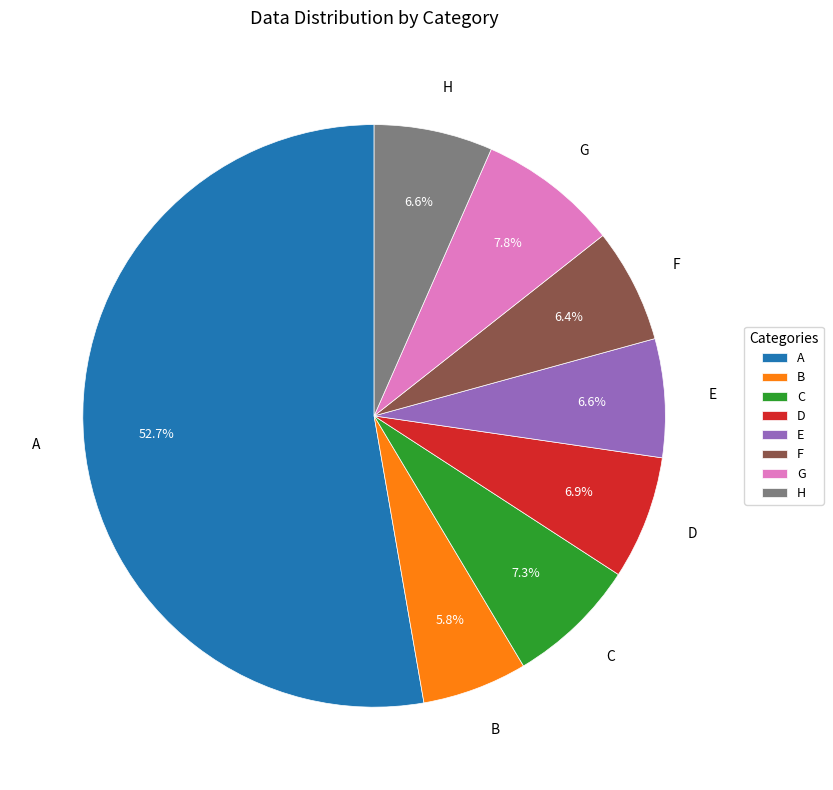

Which slice represents more than half of the pie?

A